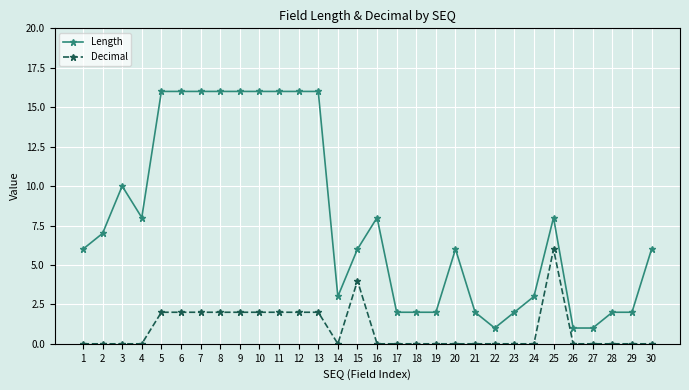

True or false: Decimal and Length intersect in this chart.

False